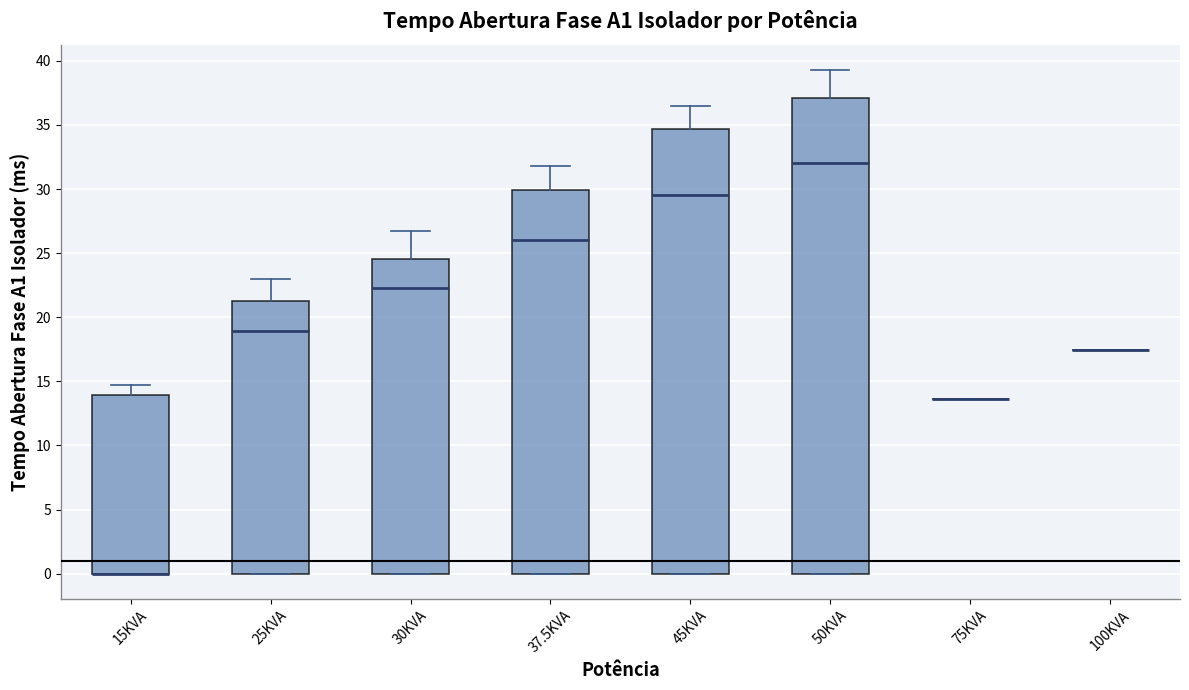

Reading left to right, read every box against the y-axis: the position of its median line, the range the box covers, and the ends of its whiskers. The values are not printed on the chart, so give them approximately, as read against the axis.

15KVA: median 0.0 (drawn on the box's lower edge), box 0.0 to 14.0, whiskers 0.0 to 14.5
25KVA: median 19.0, box 0.0 to 21.0, whiskers 0.0 to 23.0
30KVA: median 22.5, box 0.0 to 24.5, whiskers 0.0 to 26.5
37.5KVA: median 26.0, box 0.0 to 30.0, whiskers 0.0 to 32.0
45KVA: median 29.5, box 0.0 to 34.5, whiskers 0.0 to 36.5
50KVA: median 32.0, box 0.0 to 37.0, whiskers 0.0 to 39.5
75KVA: box collapsed to a line at 13.5, whiskers 13.5 to 13.5
100KVA: box collapsed to a line at 17.5, whiskers 17.5 to 17.5